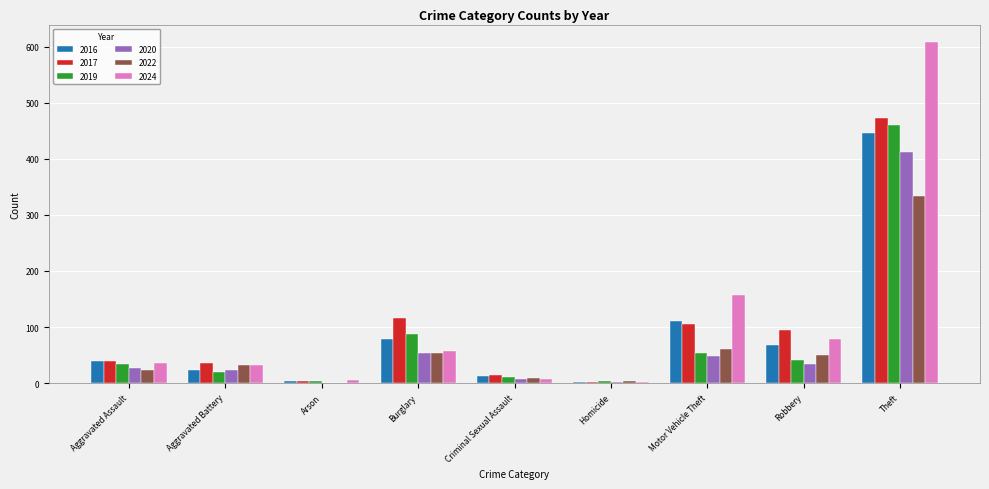

What is the greatest value displayed?

609